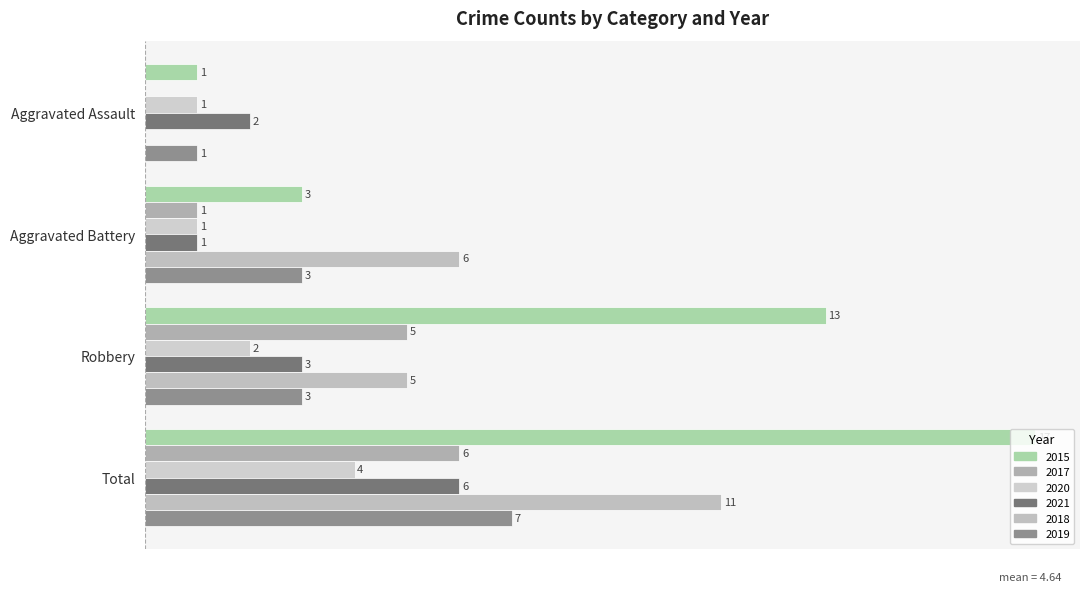

Reading right to left, list all the values displayed in this chart.

2015: Total=17	Robbery=13	Aggravated Battery=3	Aggravated Assault=1
2017: Total=6	Robbery=5	Aggravated Battery=1	Aggravated Assault=0
2020: Total=4	Robbery=2	Aggravated Battery=1	Aggravated Assault=1
2021: Total=6	Robbery=3	Aggravated Battery=1	Aggravated Assault=2
2018: Total=11	Robbery=5	Aggravated Battery=6	Aggravated Assault=0
2019: Total=7	Robbery=3	Aggravated Battery=3	Aggravated Assault=1